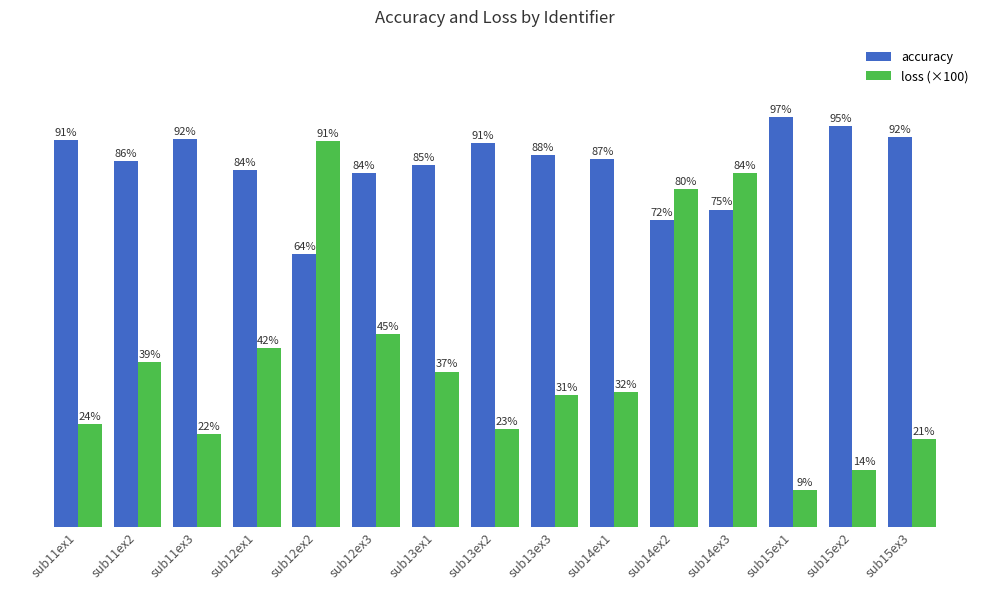

List the series in order of their peak value, lowest first.

loss (×100), accuracy